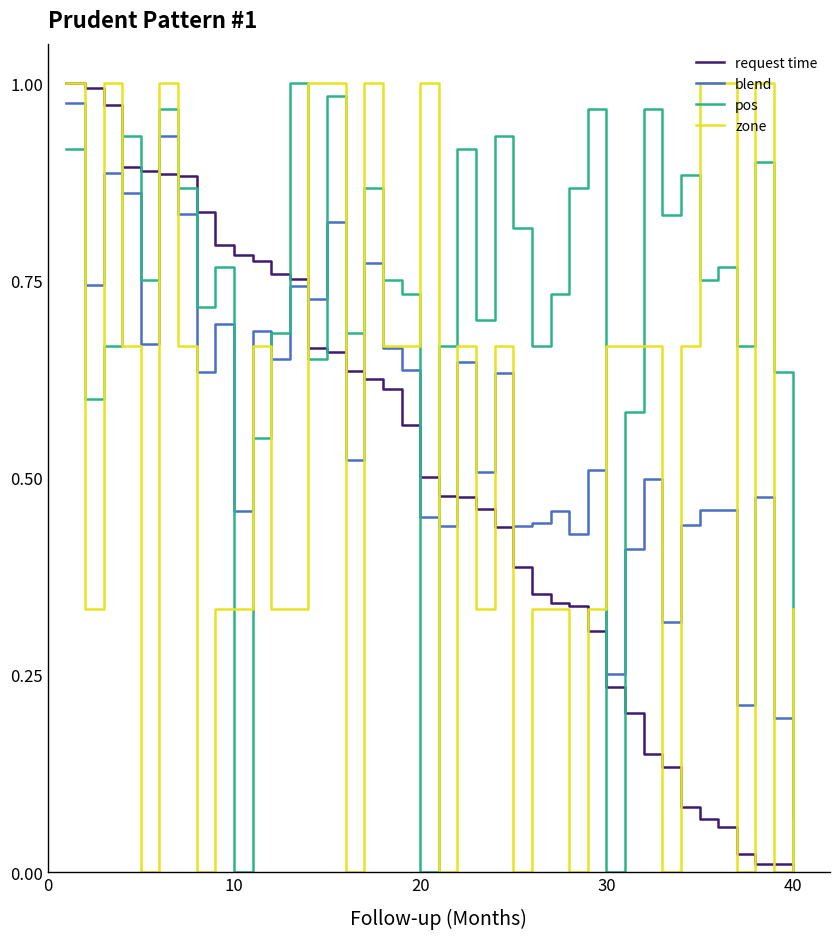

Which series has the largest total across all categories?

pos